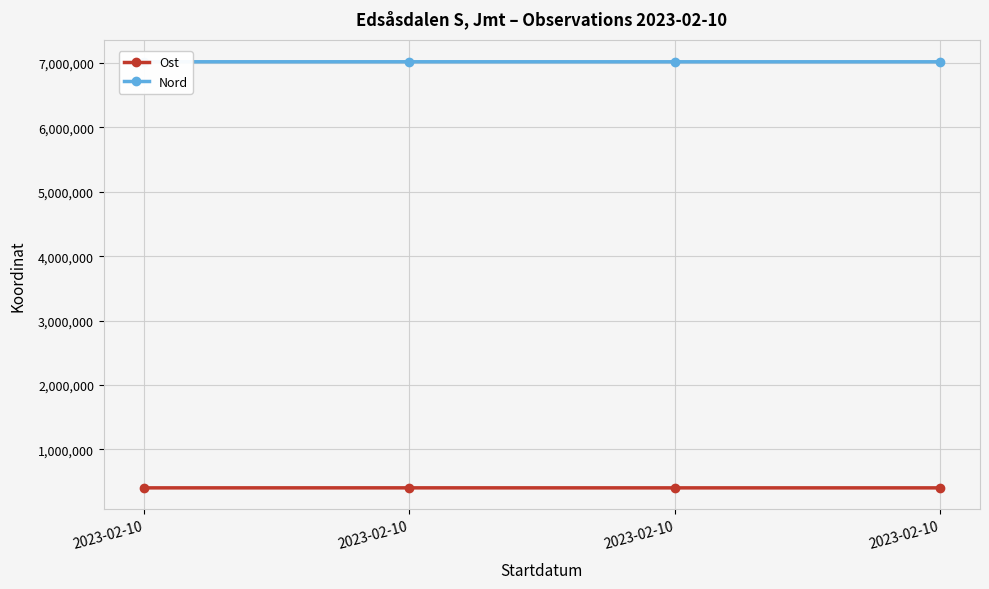

At which label does Nord reach its minimum?

2023-02-10